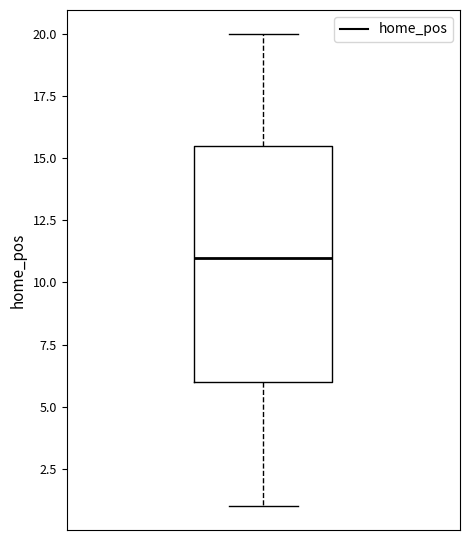

Transcribe this box plot: give where the median line is, the range the box spans, and where the two whiskers end, as read against the y-axis. The values are not printed on the chart, so give them approximately, as read against the axis.

median 11.0, box 6.0 to 15.5, whiskers 1.0 to 20.0